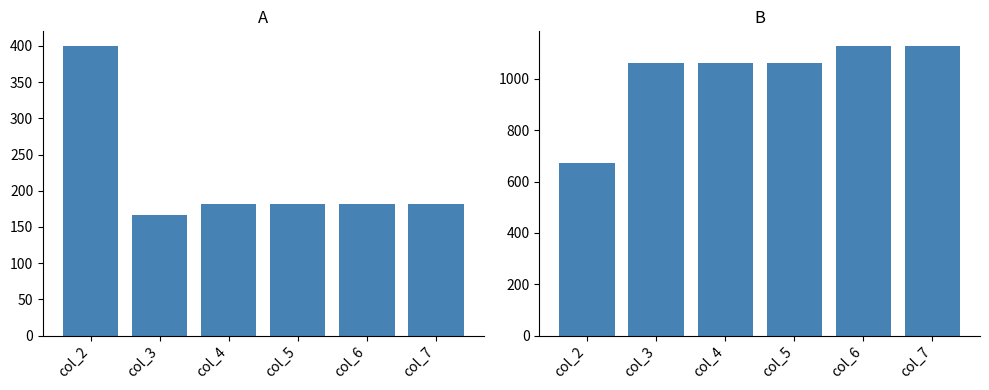

Does the chart contain stacked bars?

No